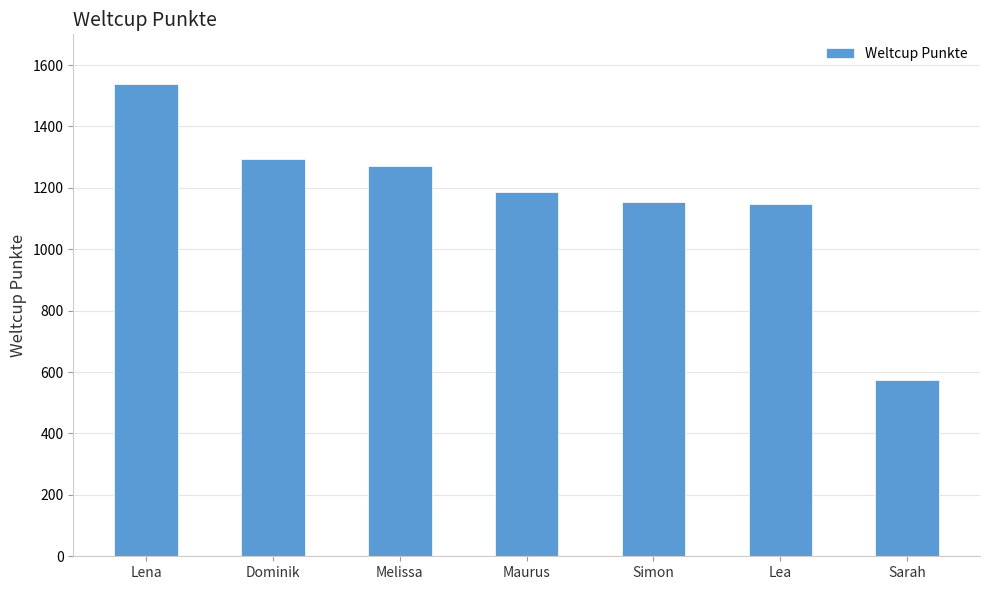

What is the smallest value displayed?

573